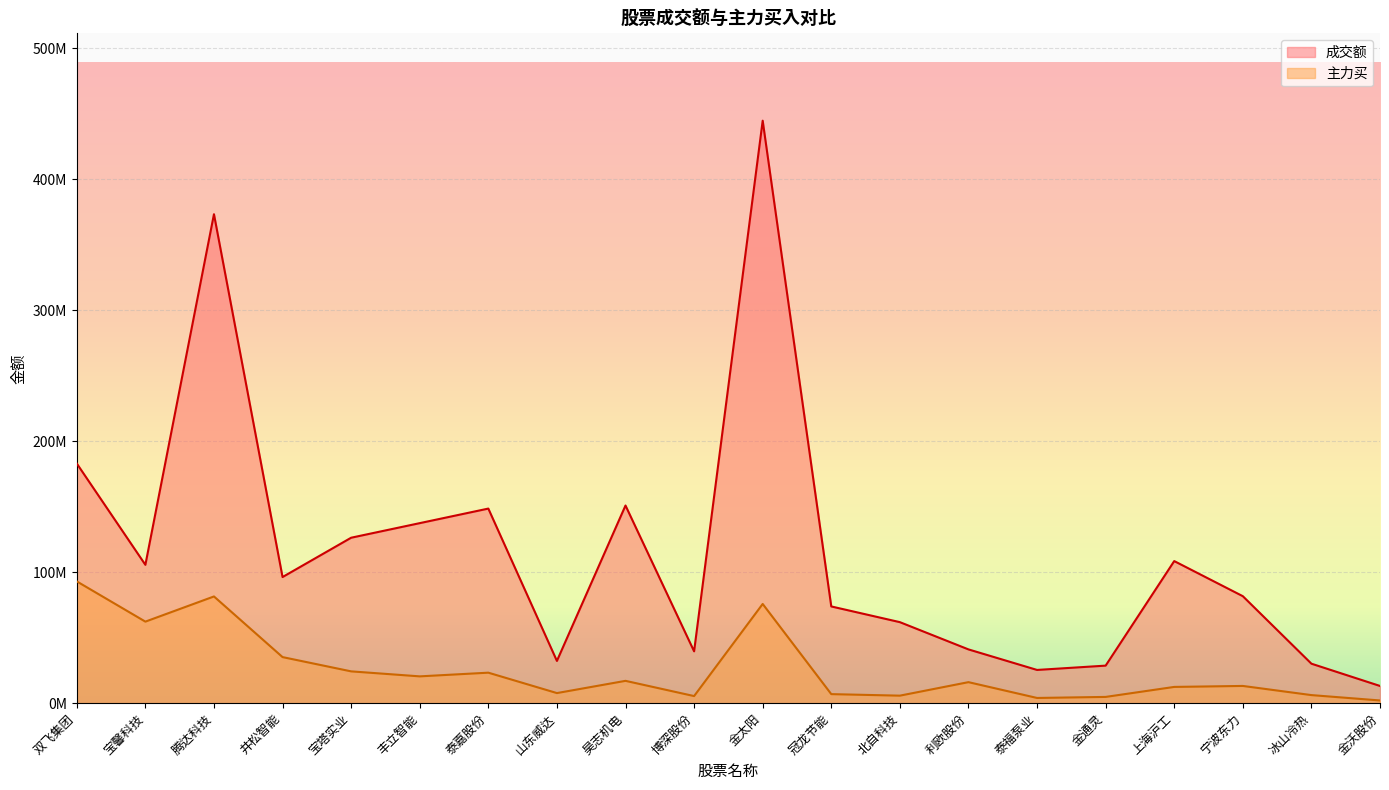

What is the sum of the 主力买 values at 金太阳 and 宝馨科技?

138013584